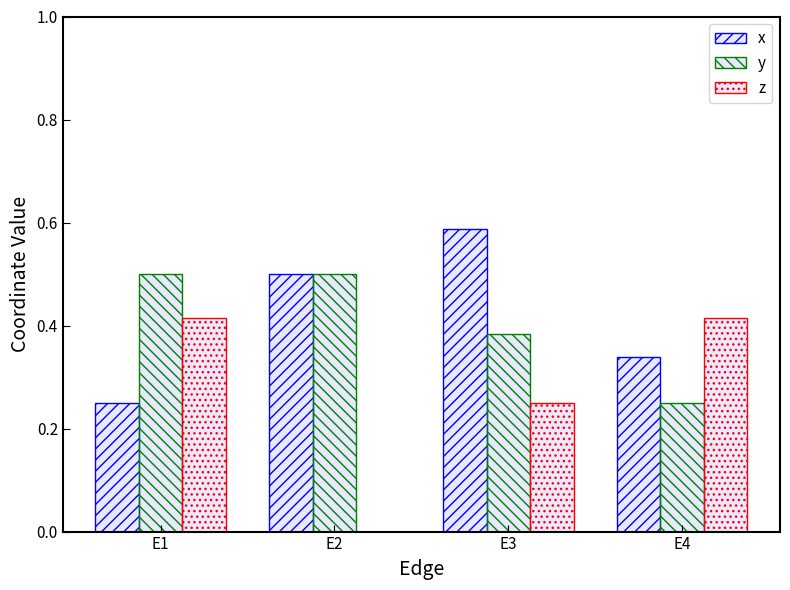

Is it true that y equals 0.3 at E2?

False